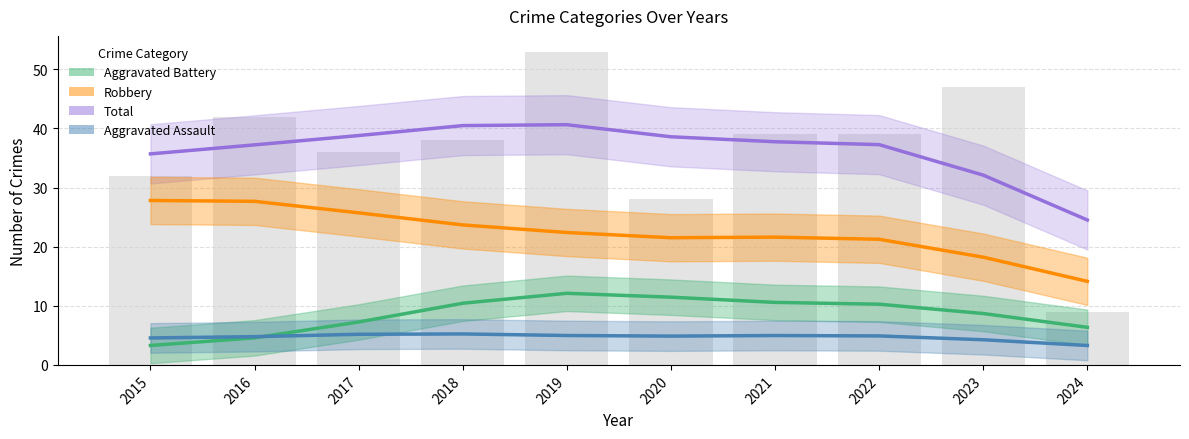

Which series has the widest spread of values?

Total